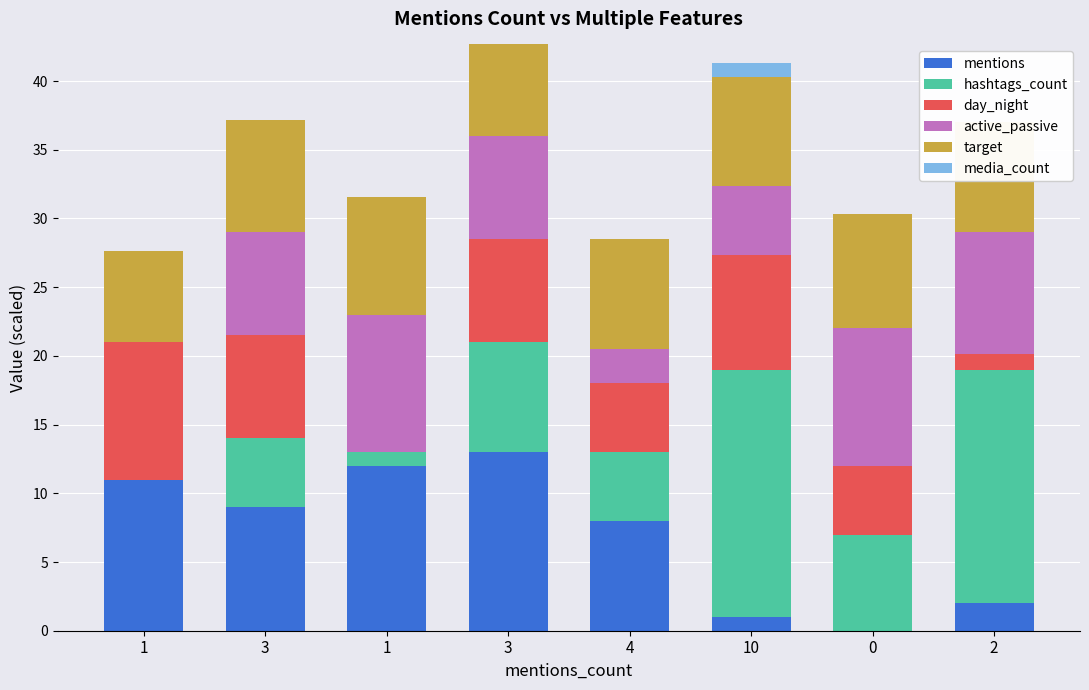

How many bars are there in total?

48